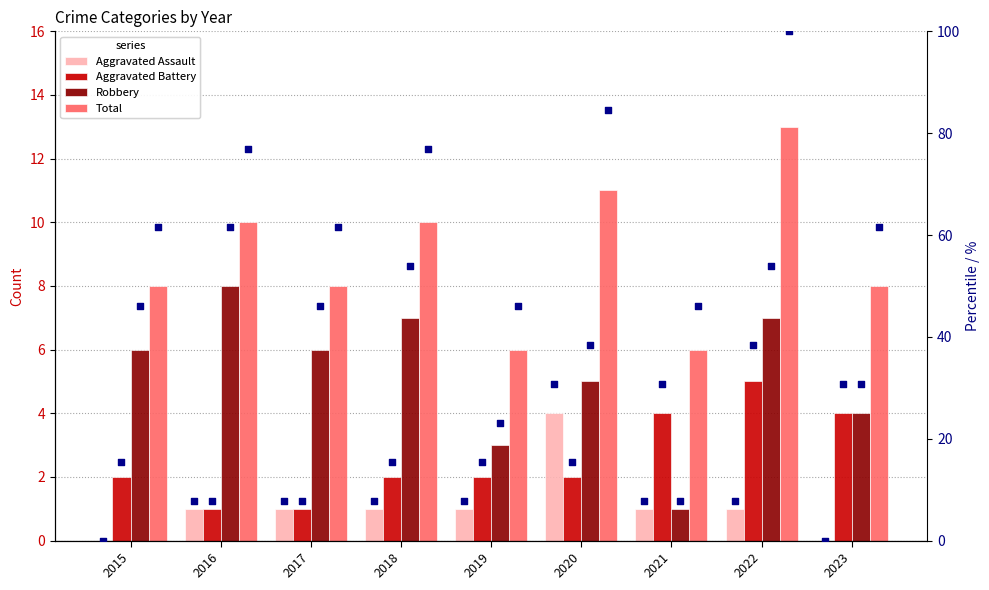

At which category is the sum across all series the highest?

2022